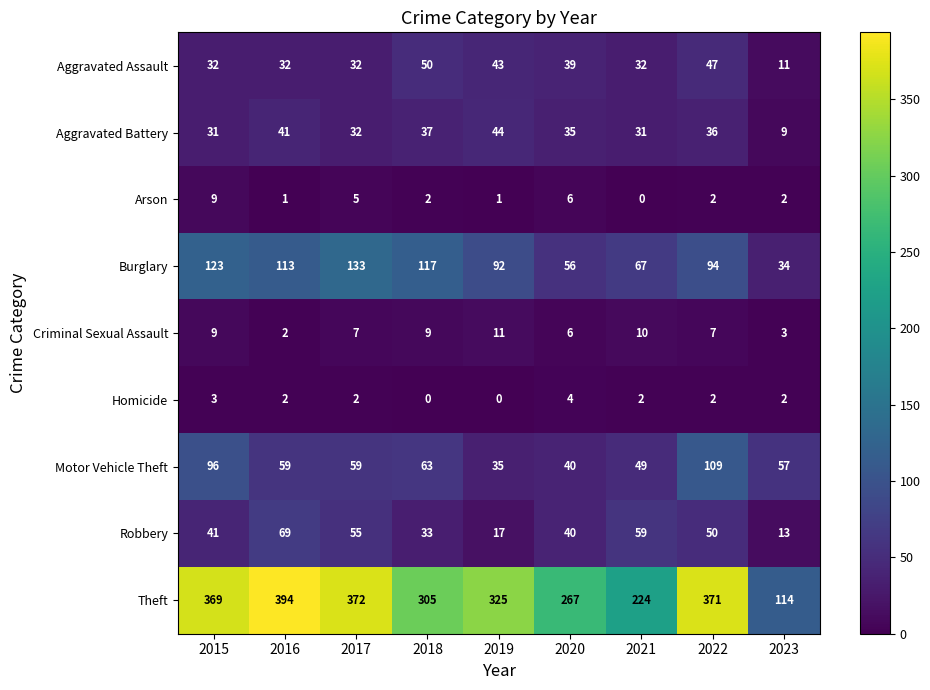

What is the total value across all series at 2016?

713